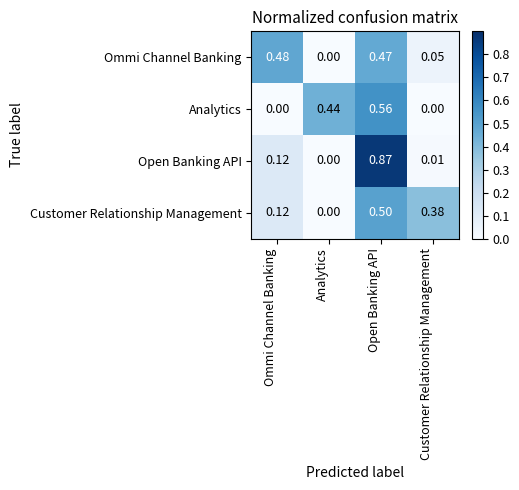

List the series in order of their peak value, lowest first.

Ommi Channel Banking, Customer Relationship Management, Analytics, Open Banking API